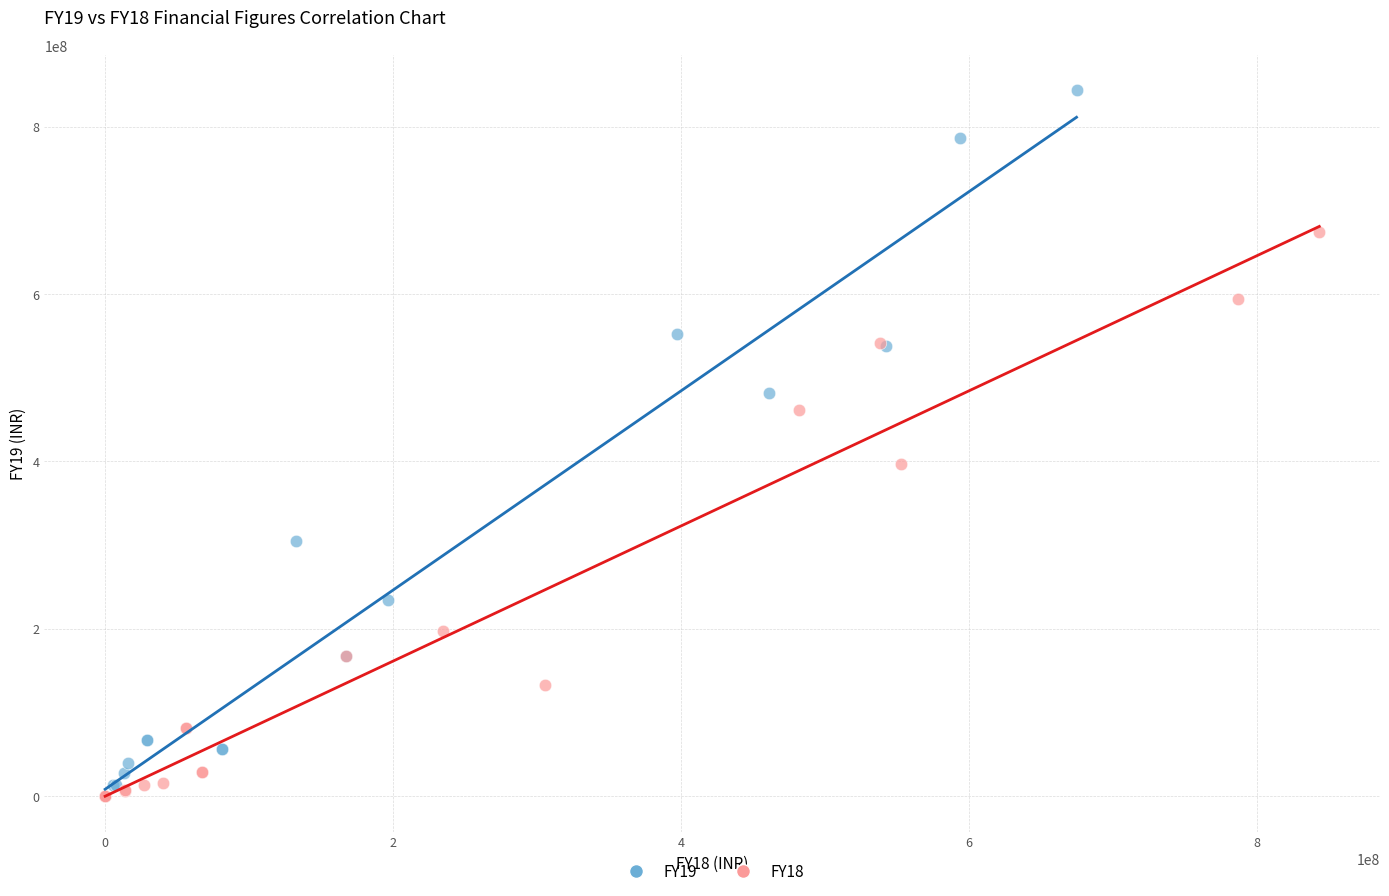

Which series has the largest Y range (max minus min)?

FY19